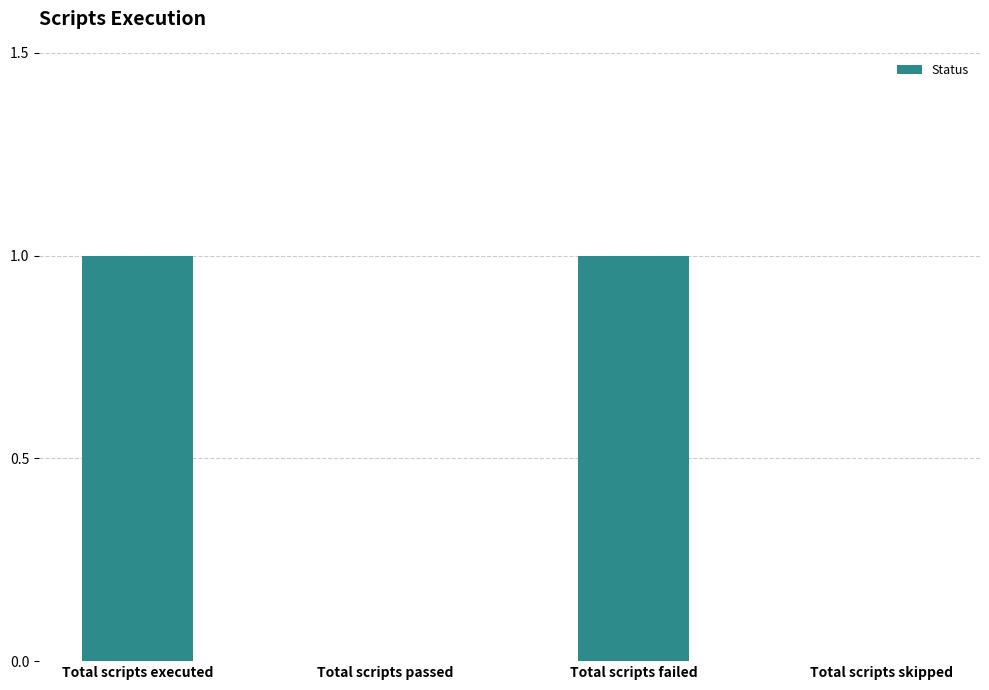

Approximately how many times larger is the value at Total scripts executed compared to Total scripts failed?

1.0